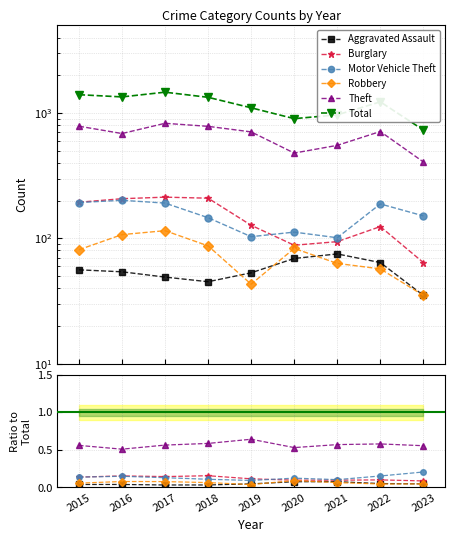

How many Motor Vehicle Theft values are between 0 and 1?

9